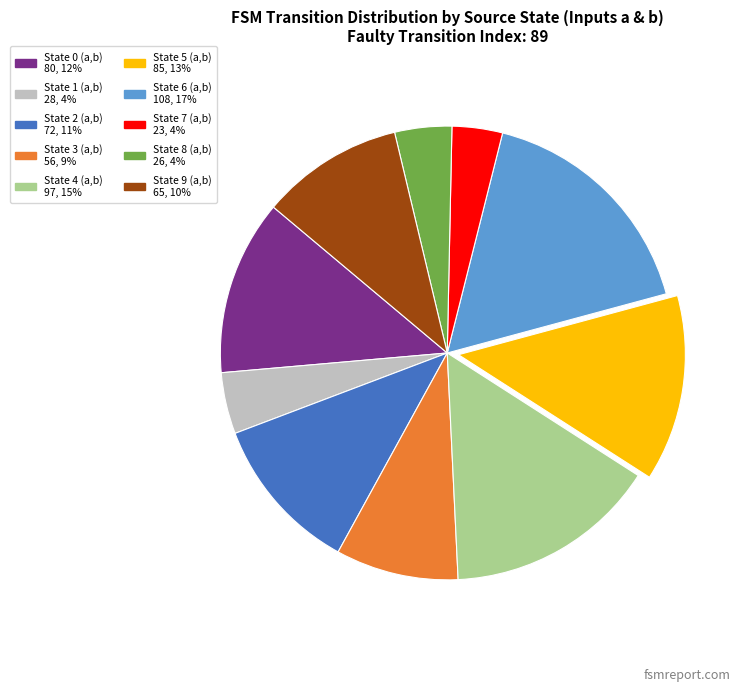

Is it true that State 0 (a,b) is 12% of the pie?

True